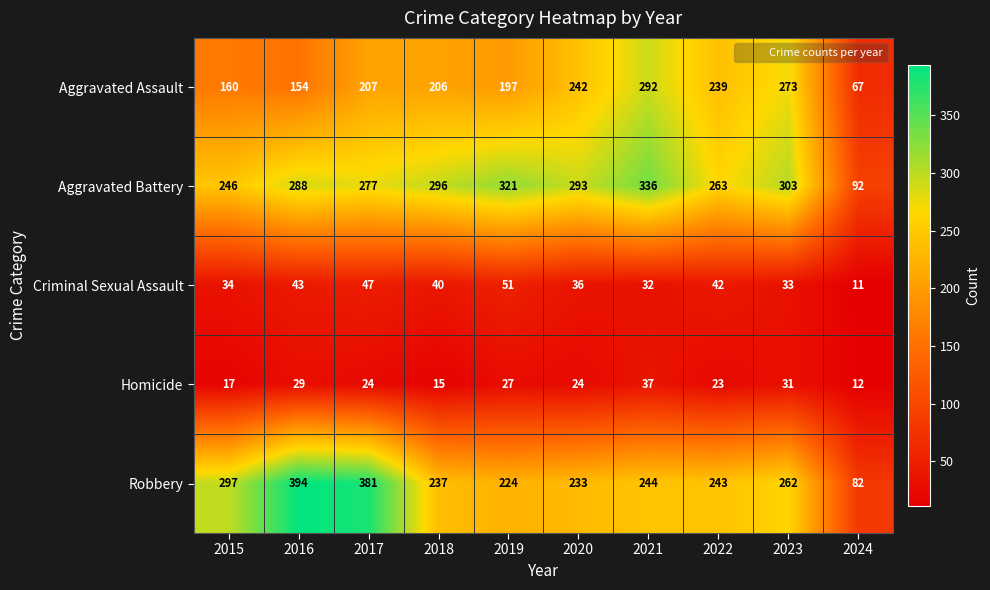

At which category does the chart reach its peak across all series?

2016